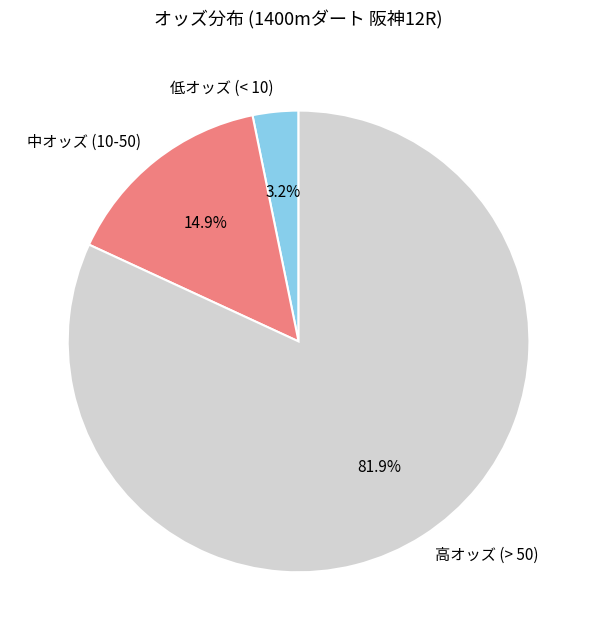

Rank the categories by value from lowest to highest.

低オッズ (< 10), 中オッズ (10-50), 高オッズ (> 50)